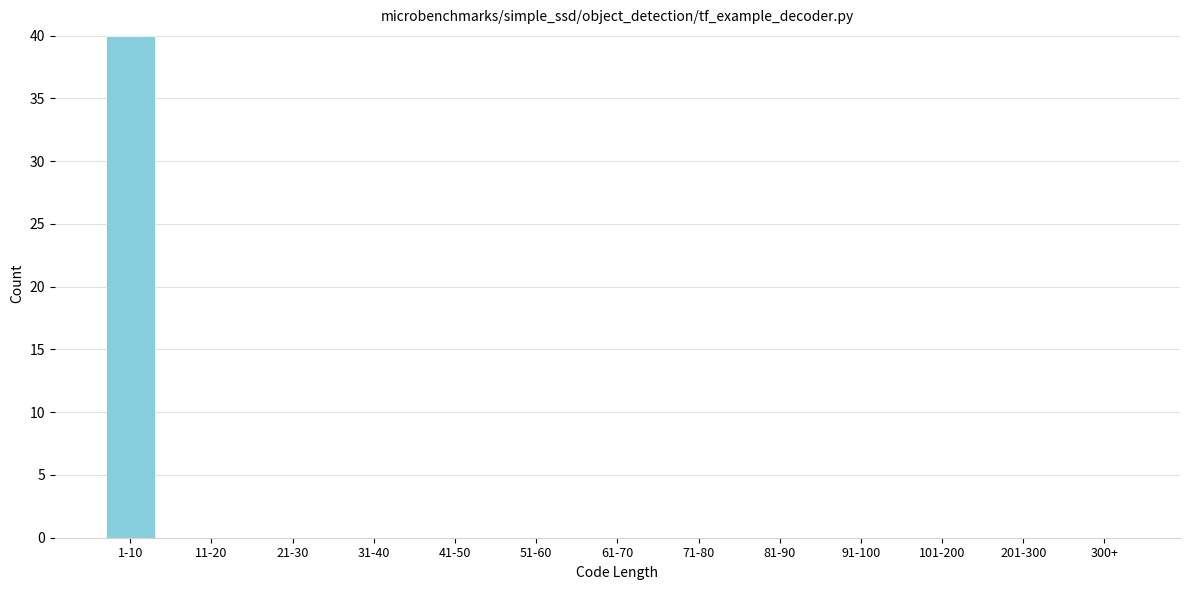

Reading left to right, transcribe all the data shown in this chart.

1-10=40	11-20=0	21-30=0	31-40=0	41-50=0	51-60=0	61-70=0	71-80=0	81-90=0	91-100=0	101-200=0	201-300=0	300+=0